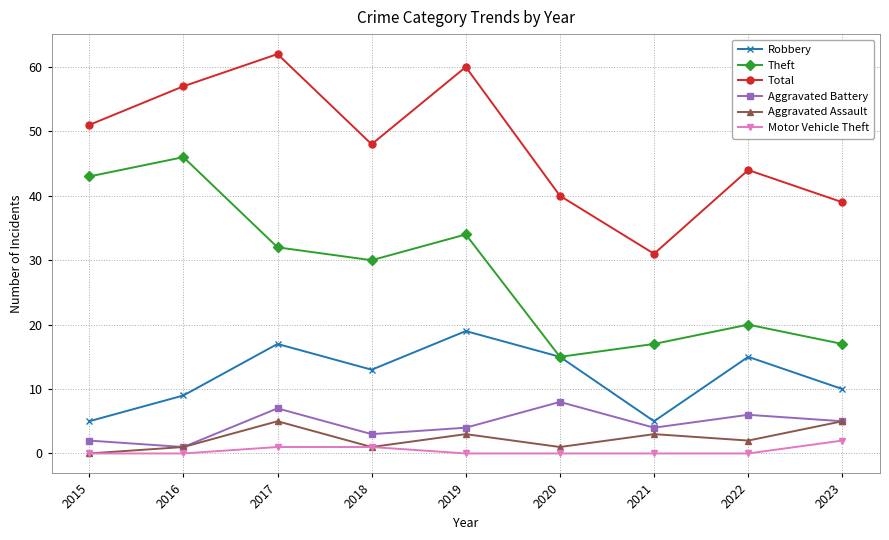

What is the value of the Aggravated Assault point at the 9th from the left?

5